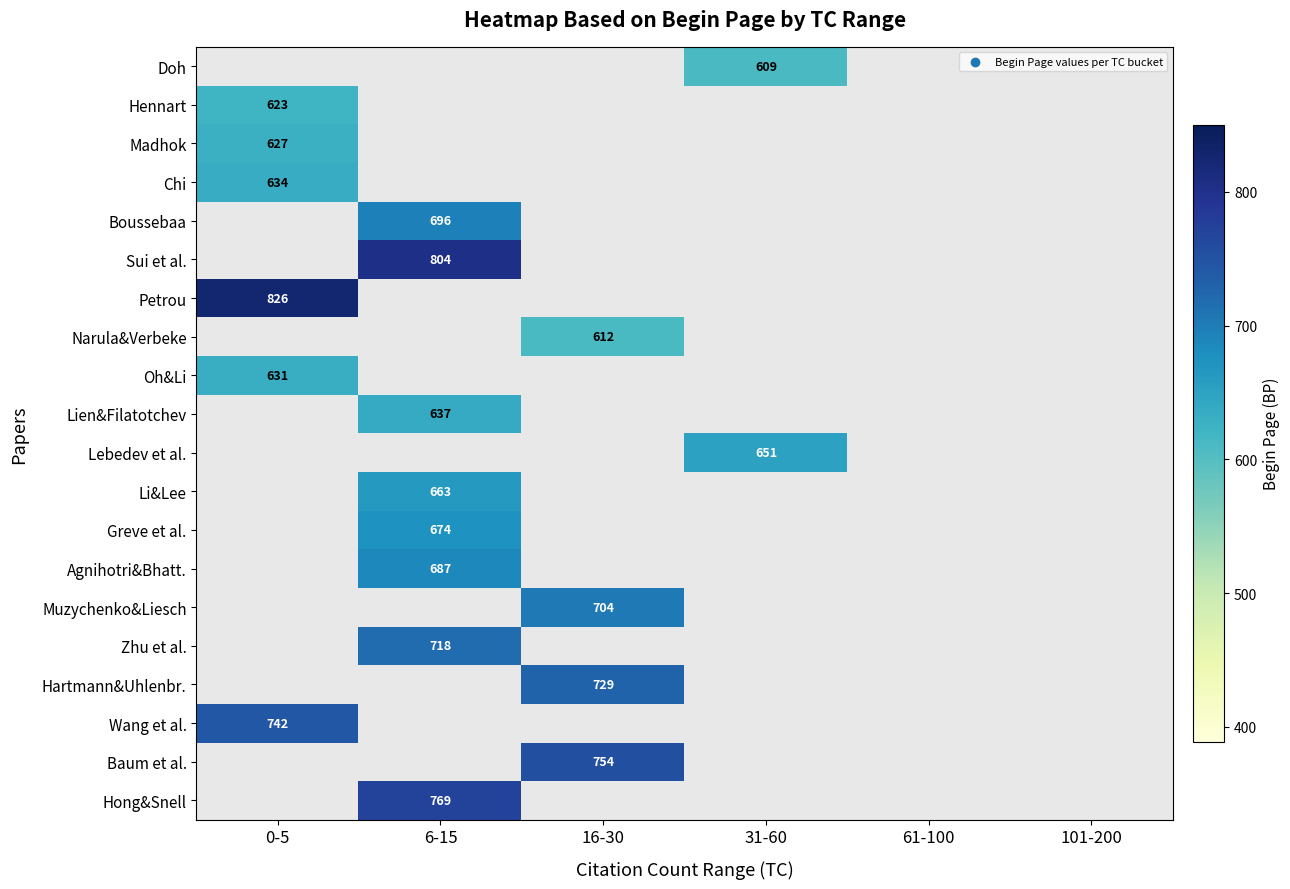

Is it true that Agnihotri&Bhatt. equals 687 at 6-15?

True